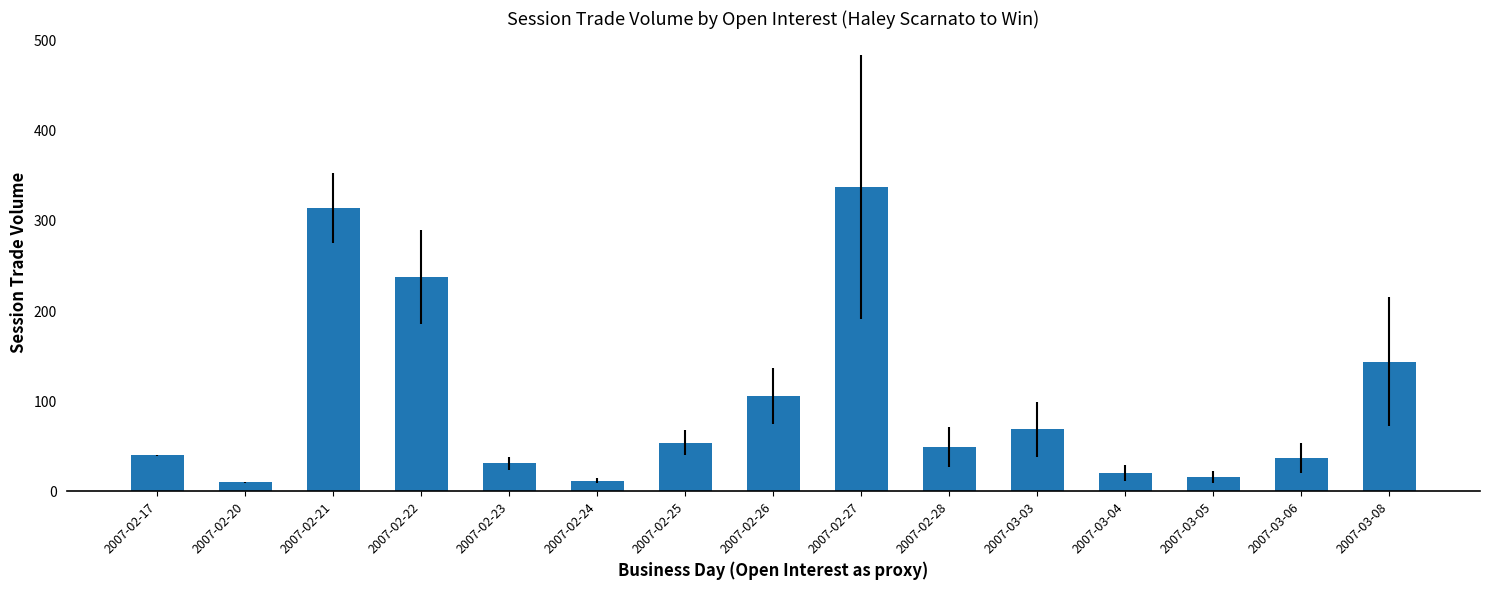

What is the change in value from 2007-02-23 to 2007-02-26?

+75